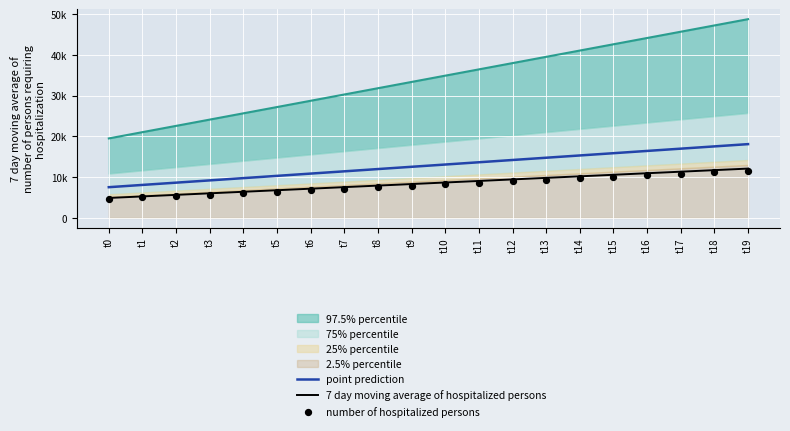

Which series reaches the minimum Y coordinate?

number of hospitalized persons